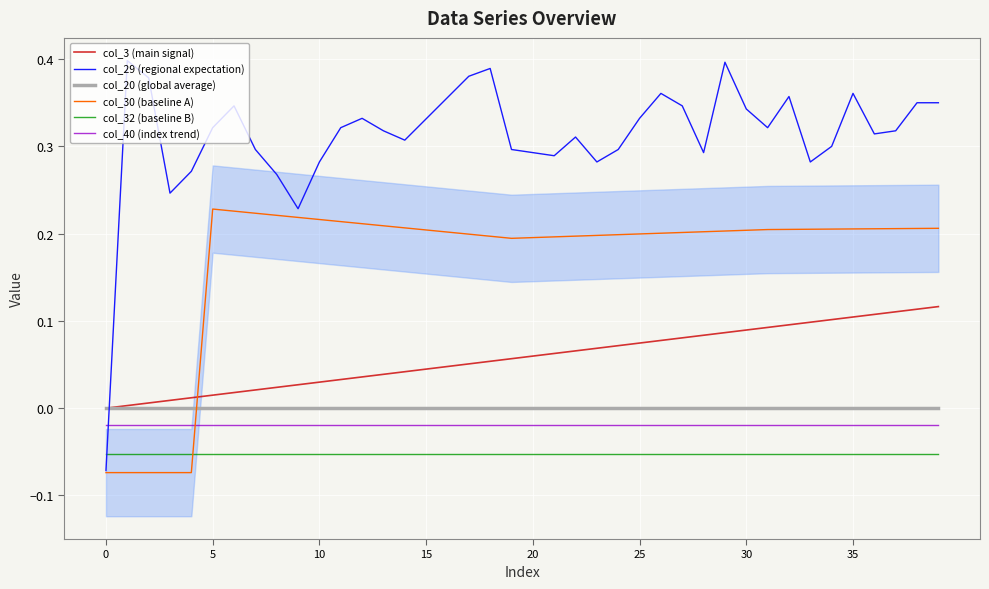

True or false: col_32 (baseline B) and col_40 (index trend) intersect in this chart.

False